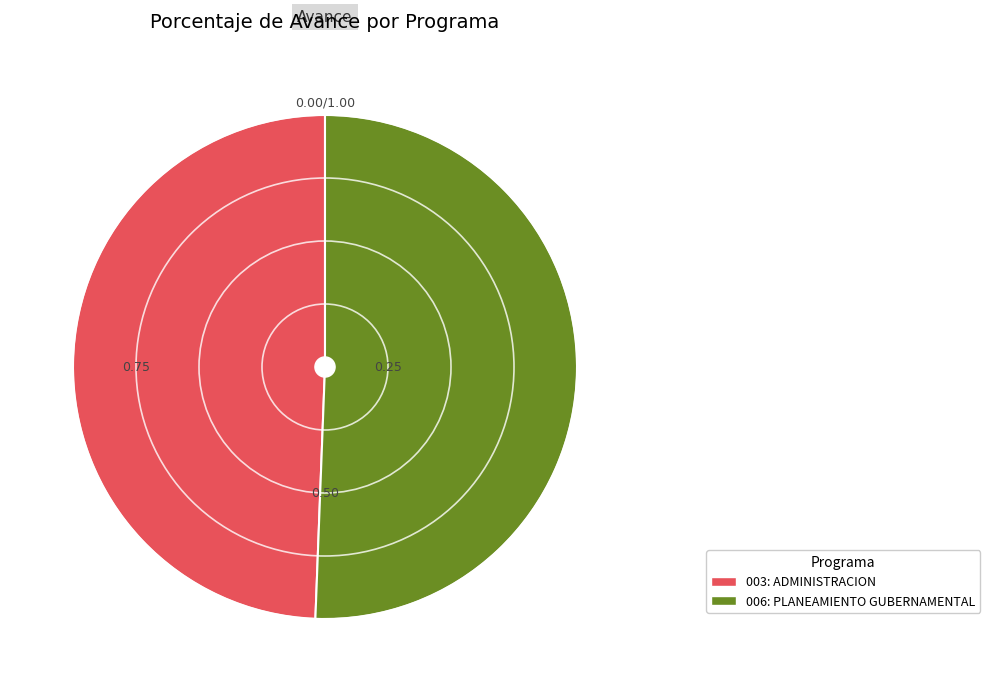

How many segments does this pie chart have?

2